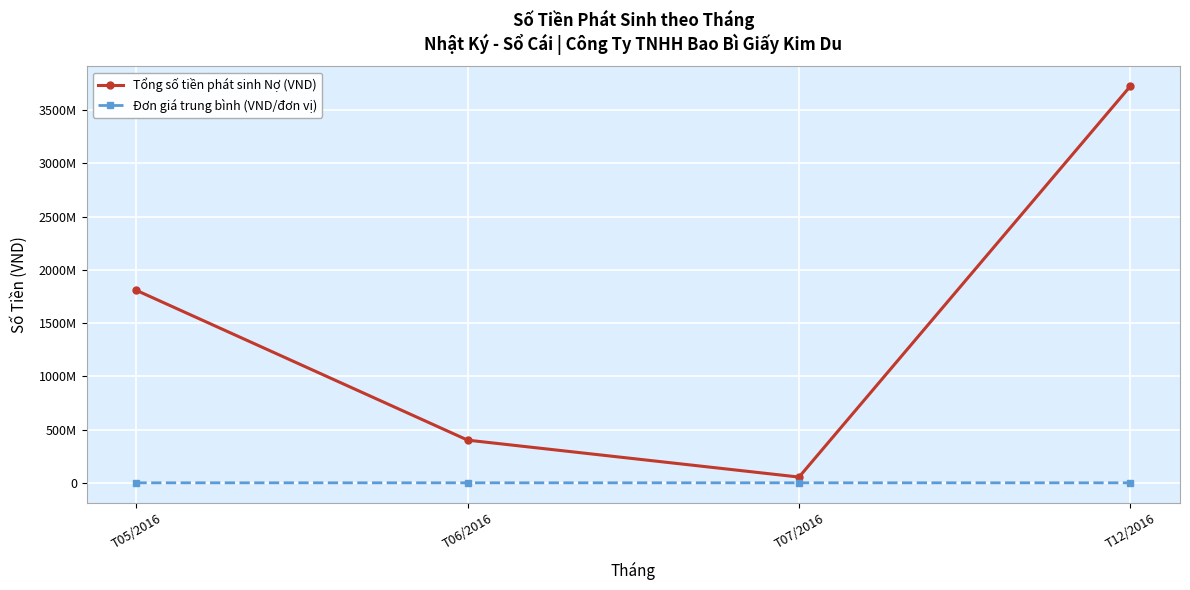

Which category has the highest value in the Tổng số tiền phát sinh Nợ (VND) series?

T12/2016